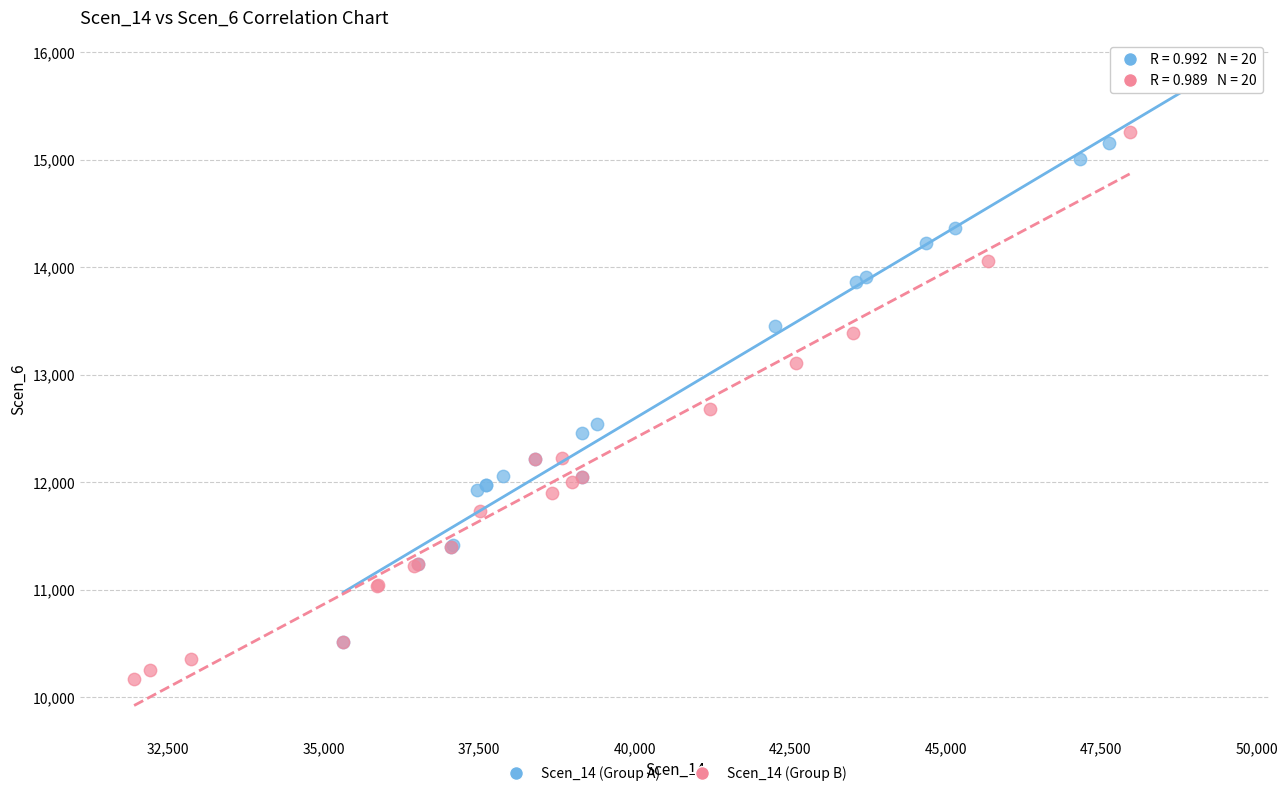

Which series reaches the maximum Y coordinate?

Scen_14 (Group A)